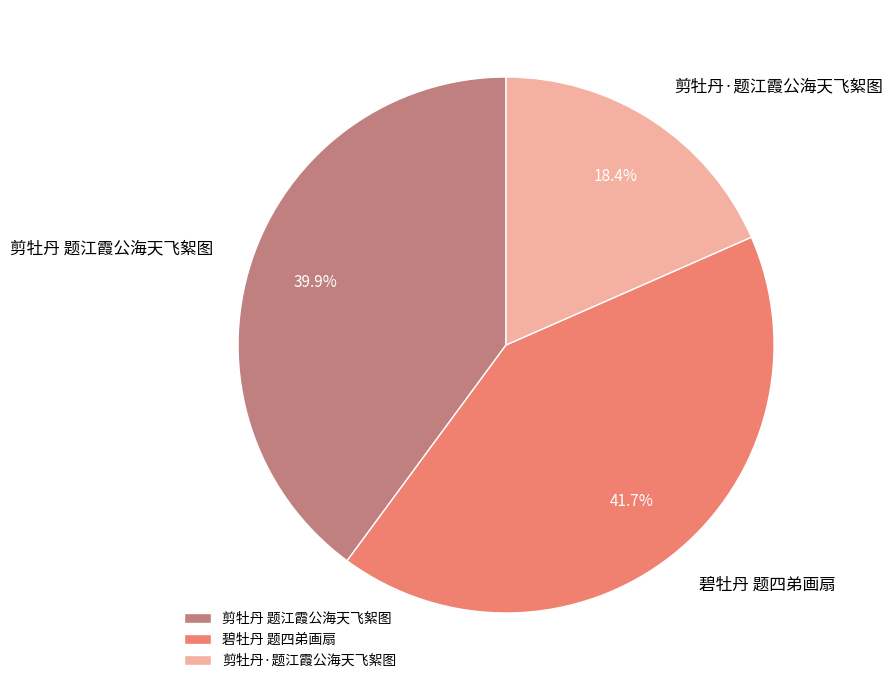

How many segments does this pie chart have?

3